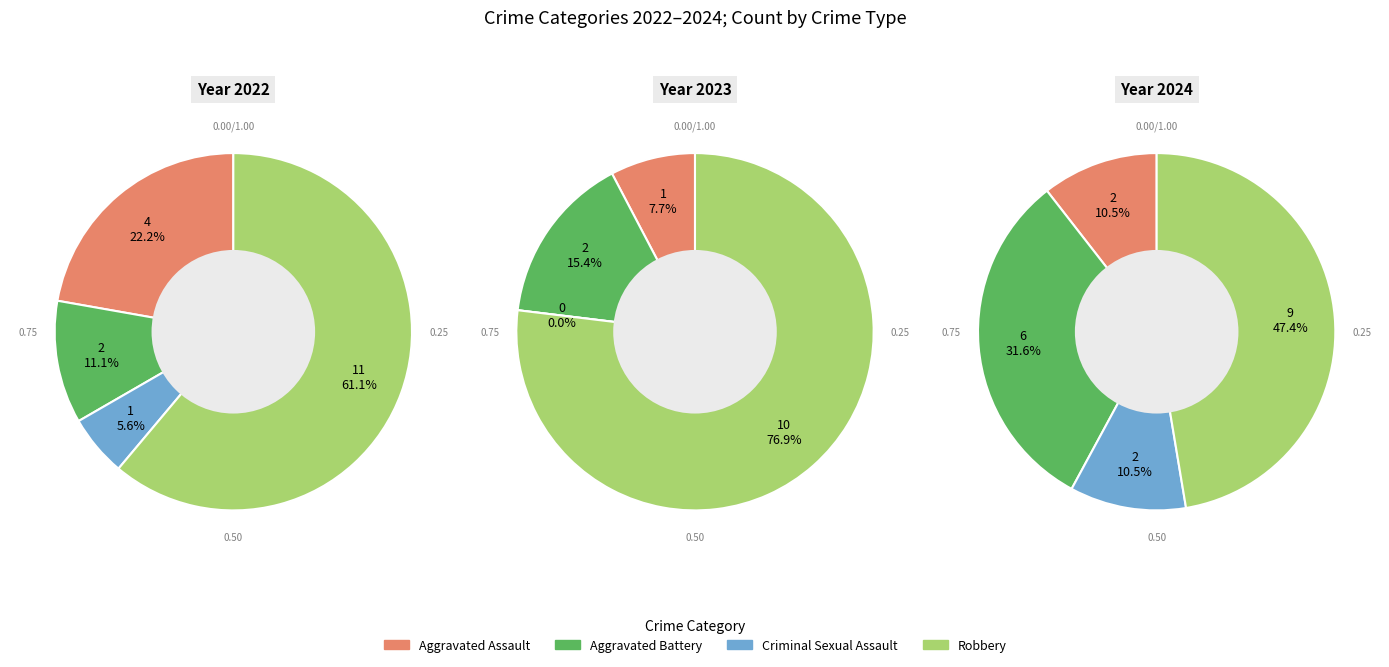

Is it true that values_2024 is 11% of the pie?

True